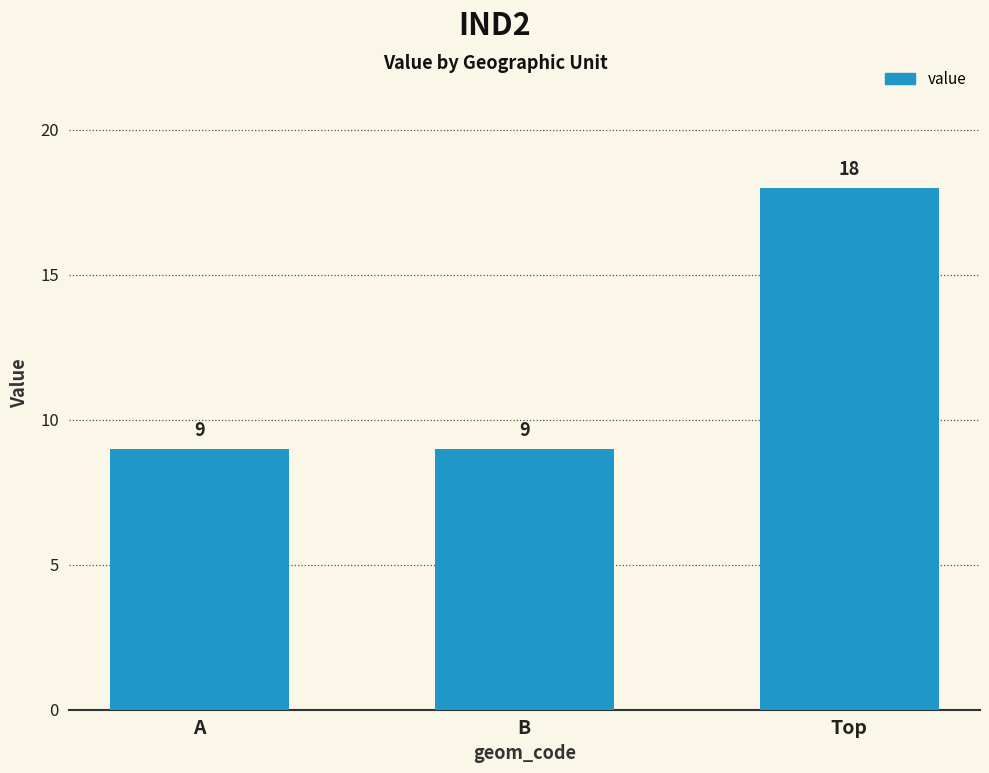

What position from the right is A?

3